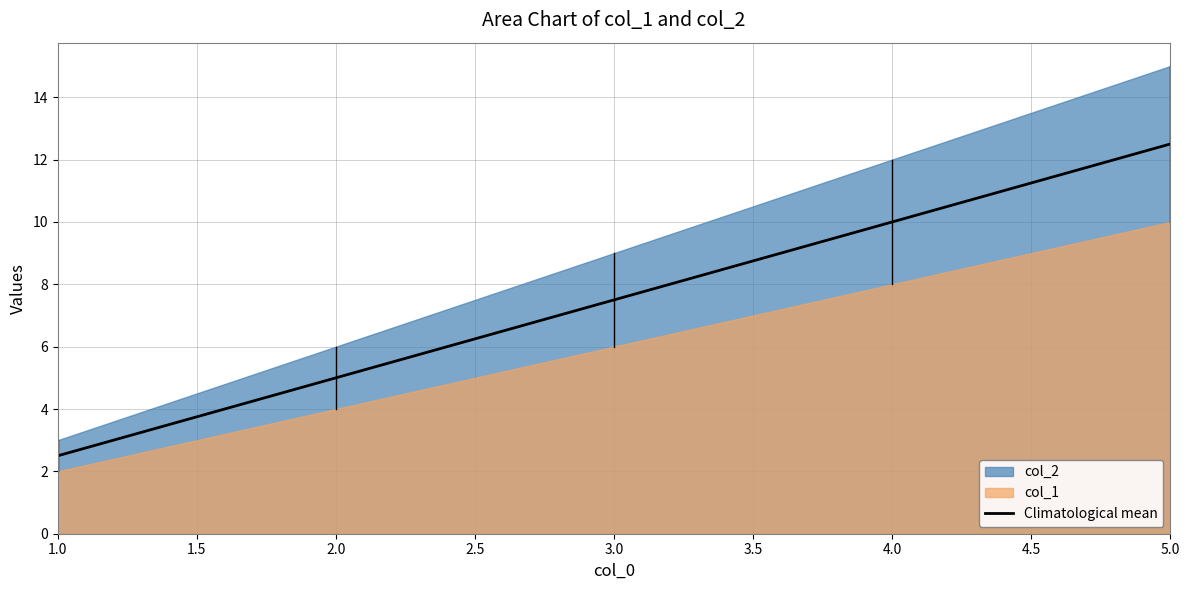

Which category has the lowest value in the Climatological mean series?

1.0